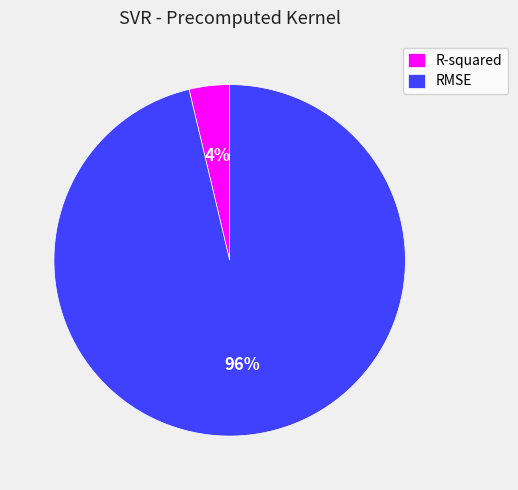

Do RMSE and R-squared together represent more than half of the pie?

Yes